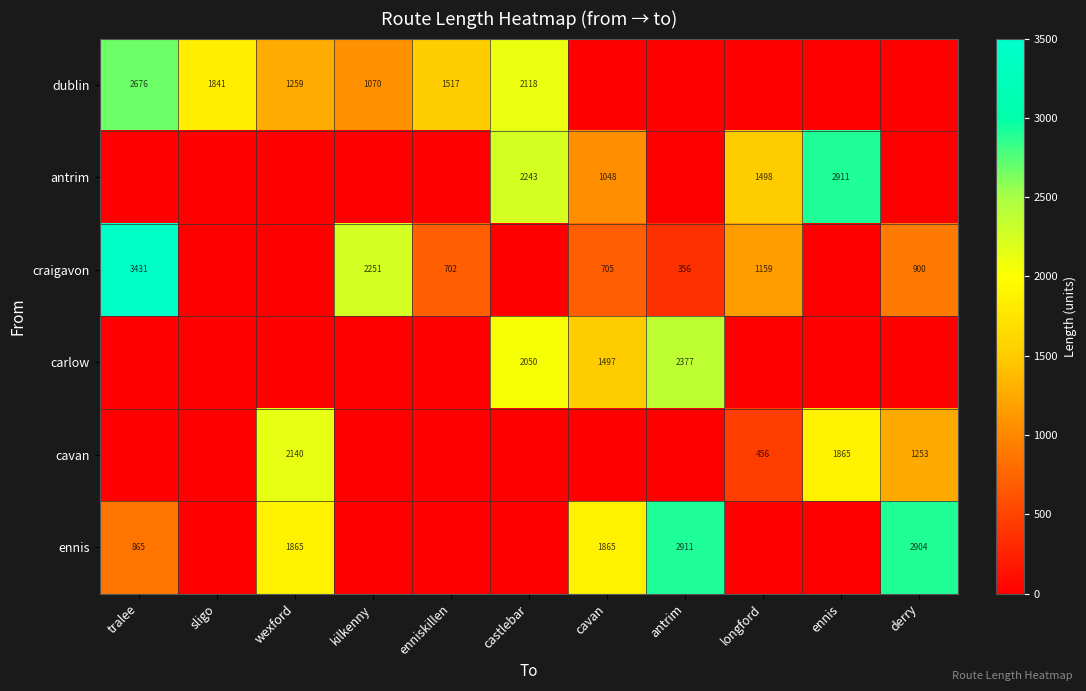

Is it true that cavan equals 456 at longford?

True